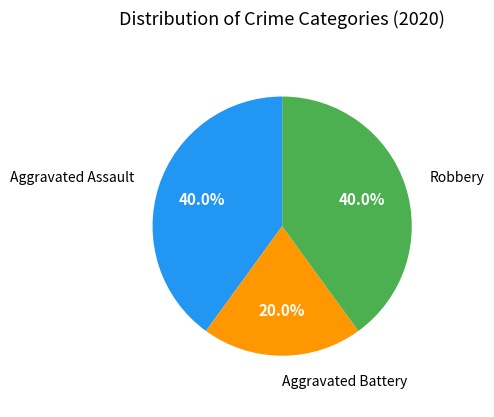

Does any single category account for the majority?

No